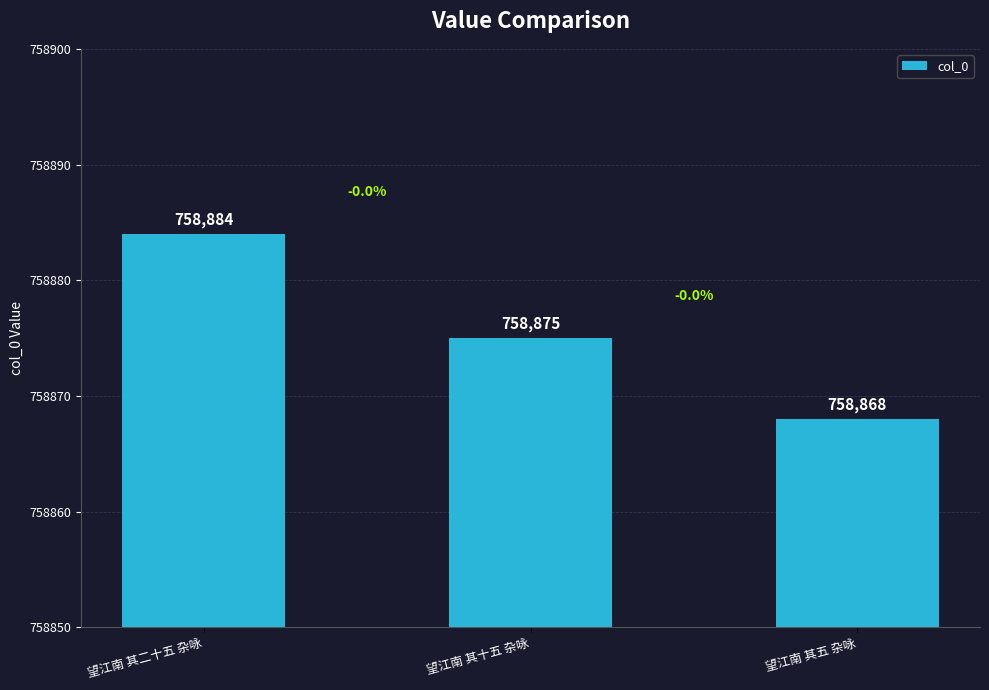

At which label does the data first exceed 758875?

望江南 其二十五 杂咏